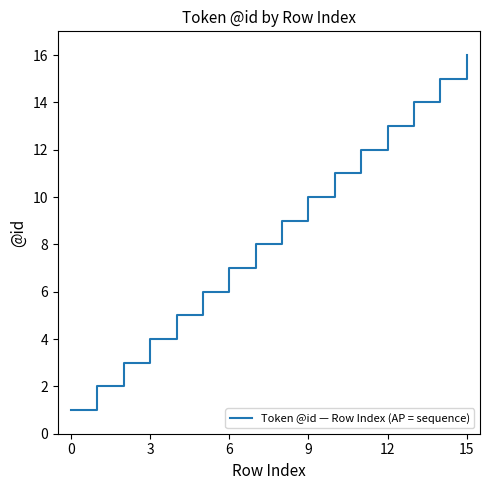

What is the greatest value displayed?

16